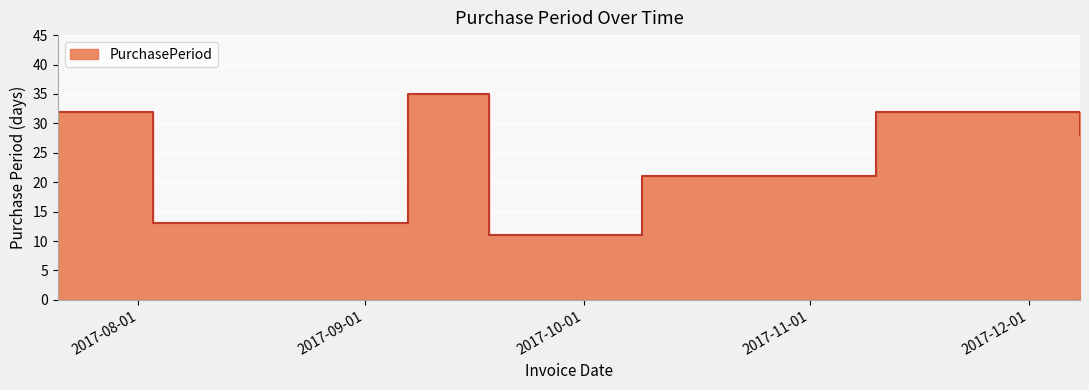

True or false: there are more than 0 points higher than both neighbors.

True